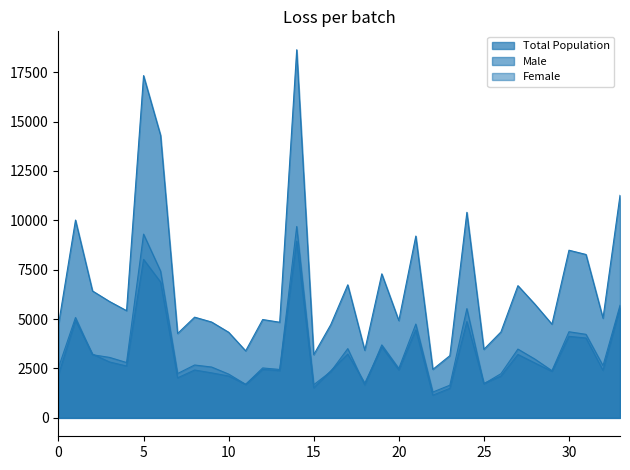

Is it true that Total Population equals 7372 at Maipokhari?

False